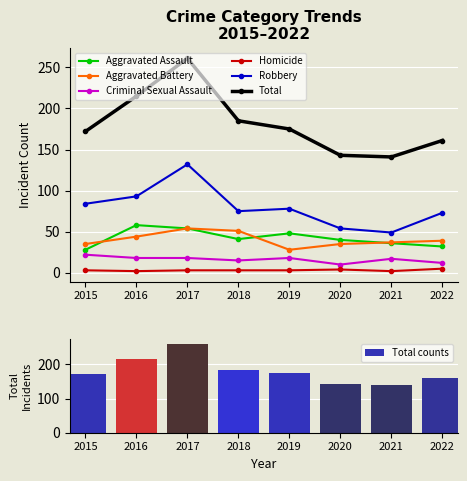

What is the minimum value shown in the chart?

2